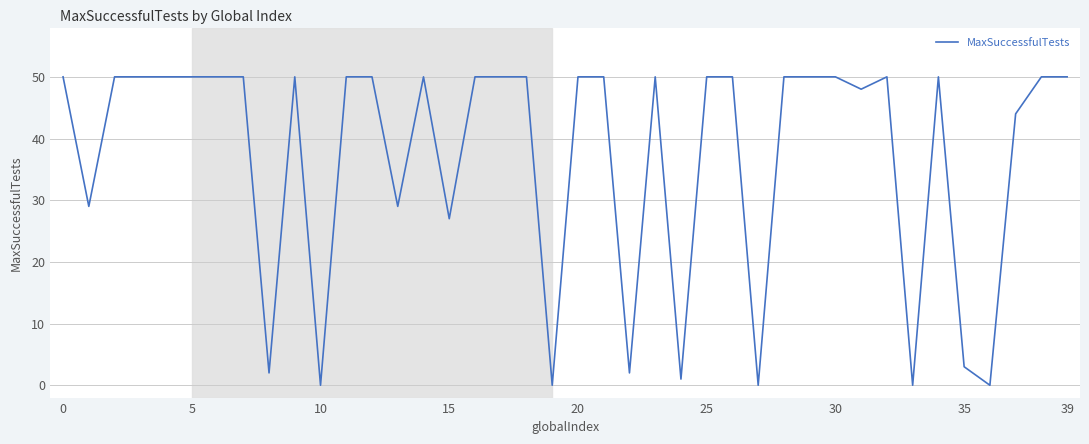

What is the greatest value displayed?

50